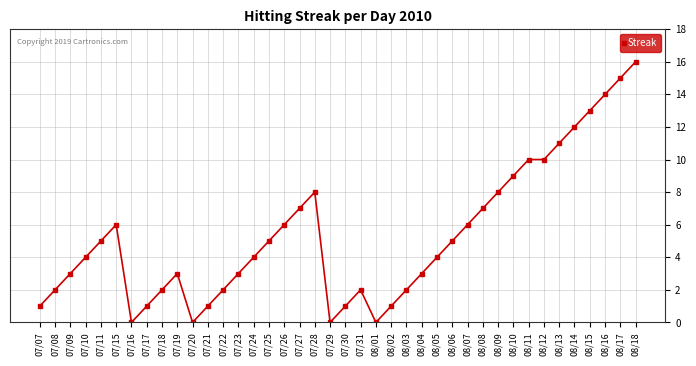

Approximately how many times larger is the value at 08/17 compared to 07/23?

5.0